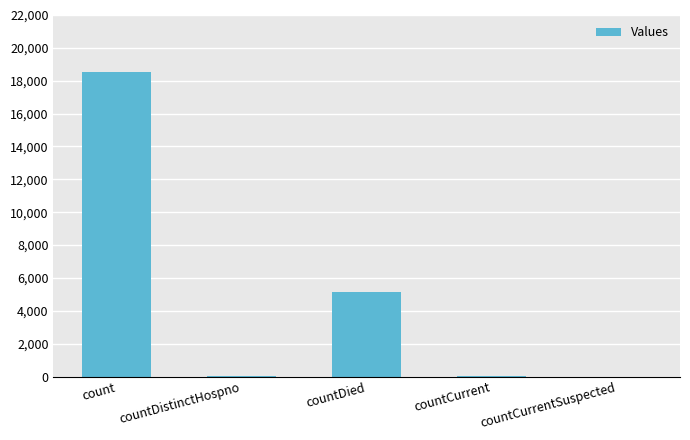

What is the change in value from countCurrent to countCurrentSuspected?

-54